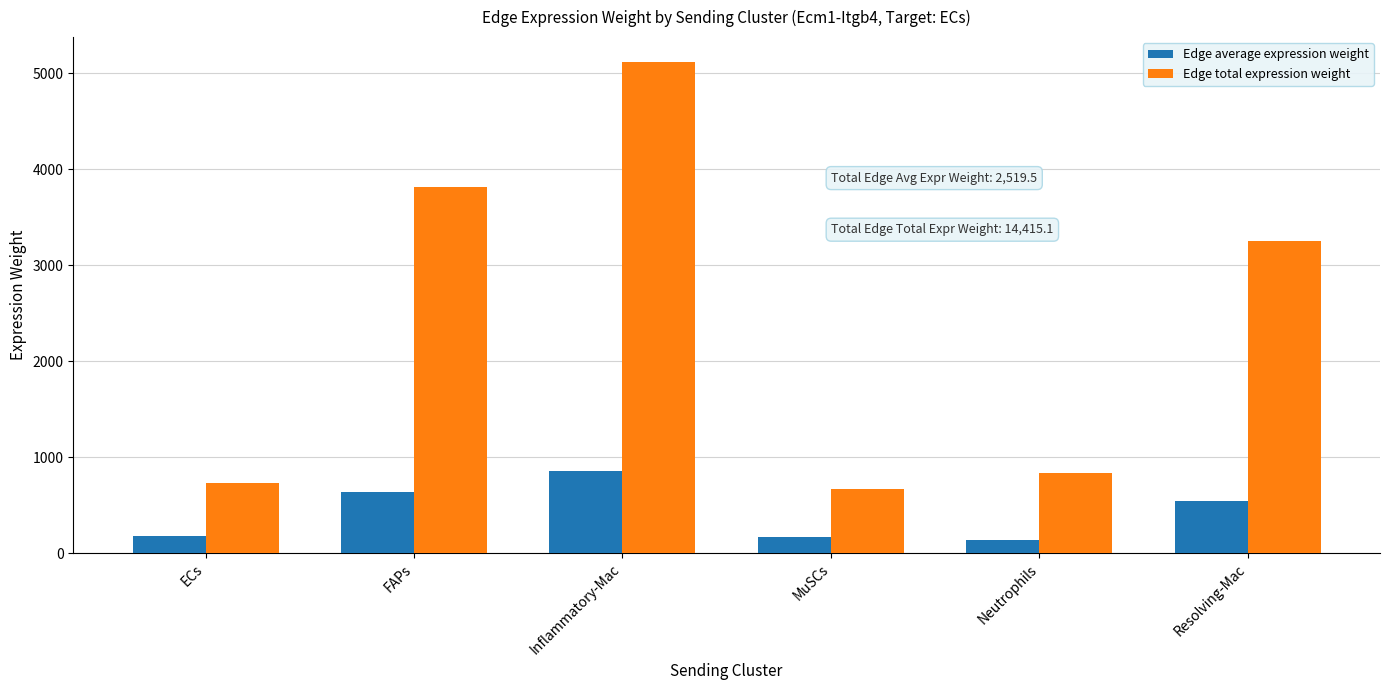

What is the label of the 5th bar from the right?

FAPs